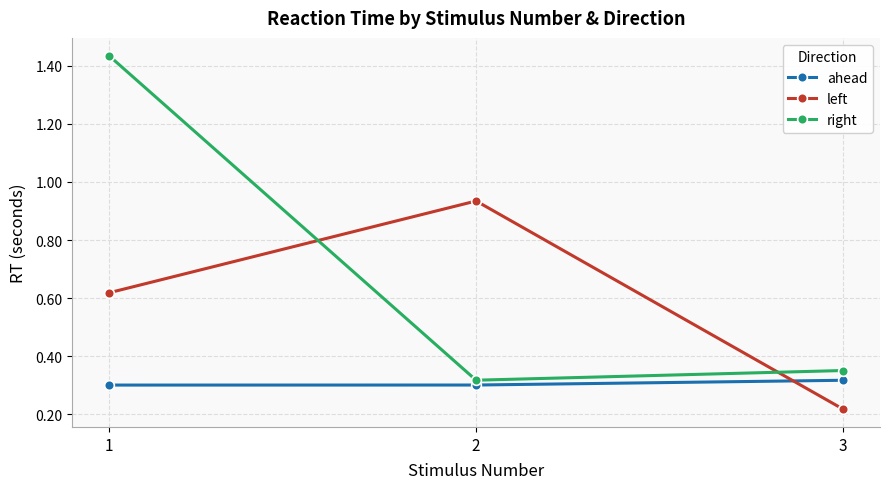

Is this an area chart (filled region under the line)?

No